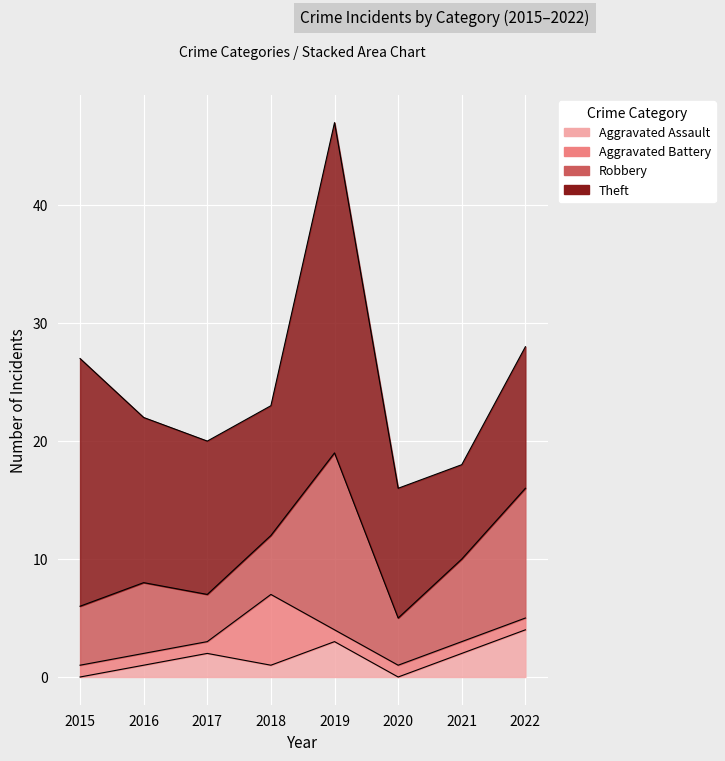

Does the chart display data point markers on the line(s)?

No